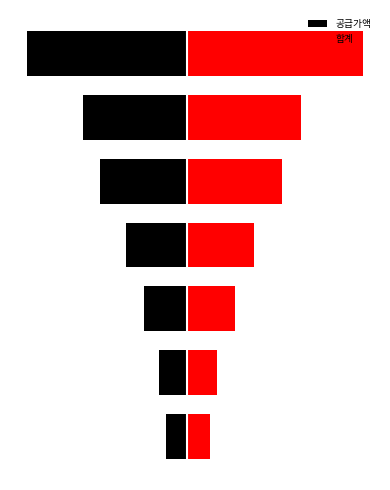

Which series changed the most between 5 and 6?

합계